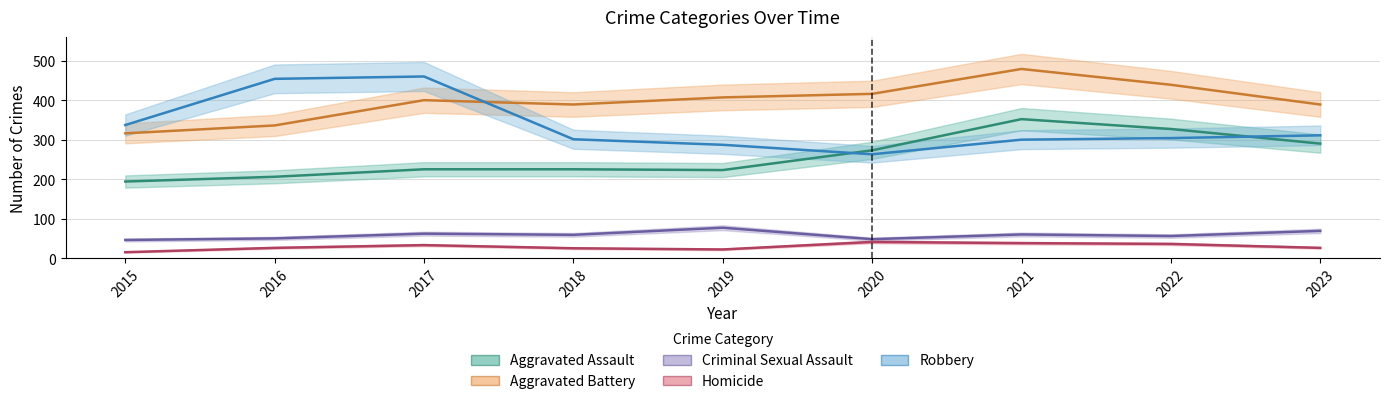

What is the total value across all series at 2015?

908